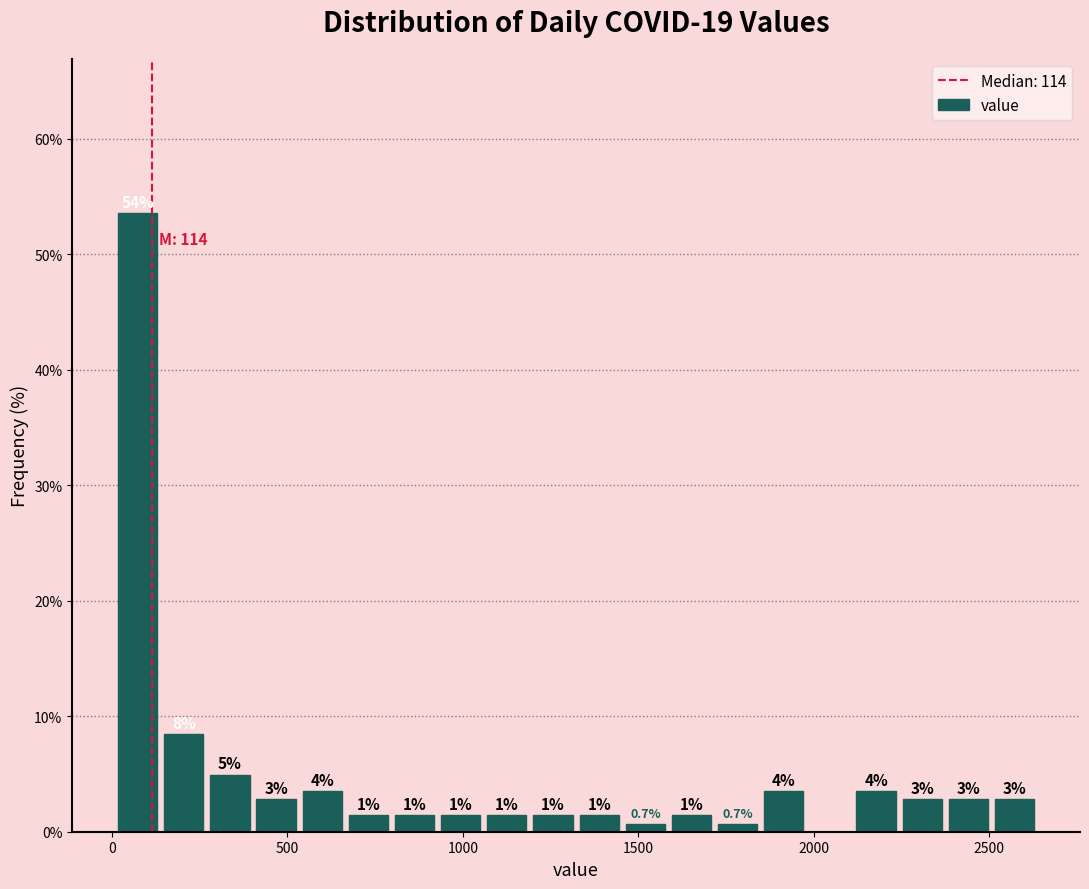

Read against the x-axis, roughly where is the centre of the tallest bar?

50